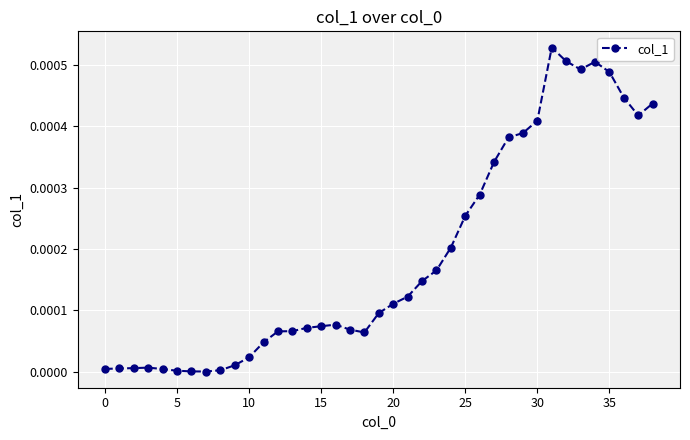

True or false: there are more than 0 points higher than both neighbors.

True